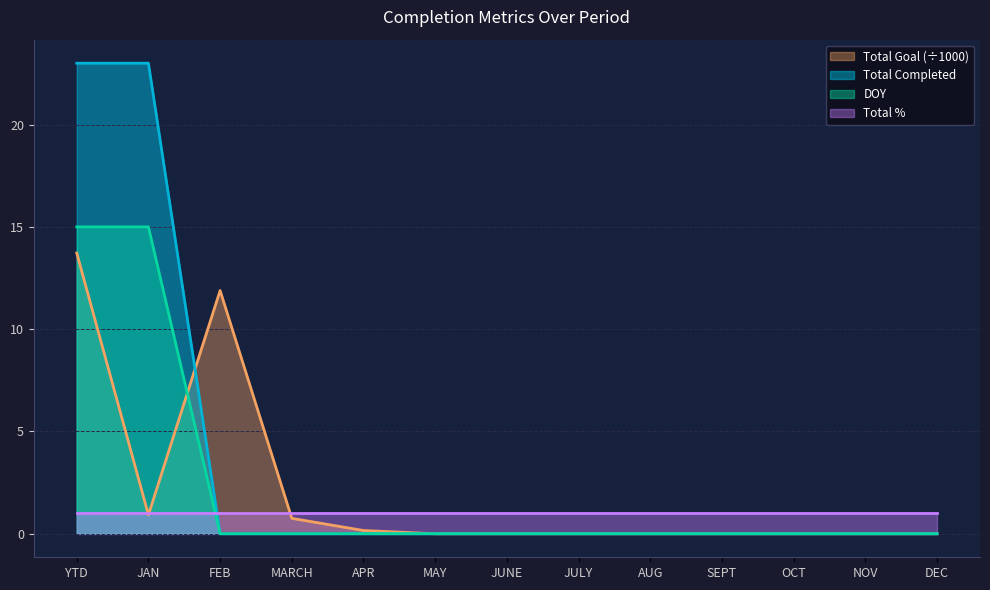

How many times do Total Completed and Total Goal cross each other?

1